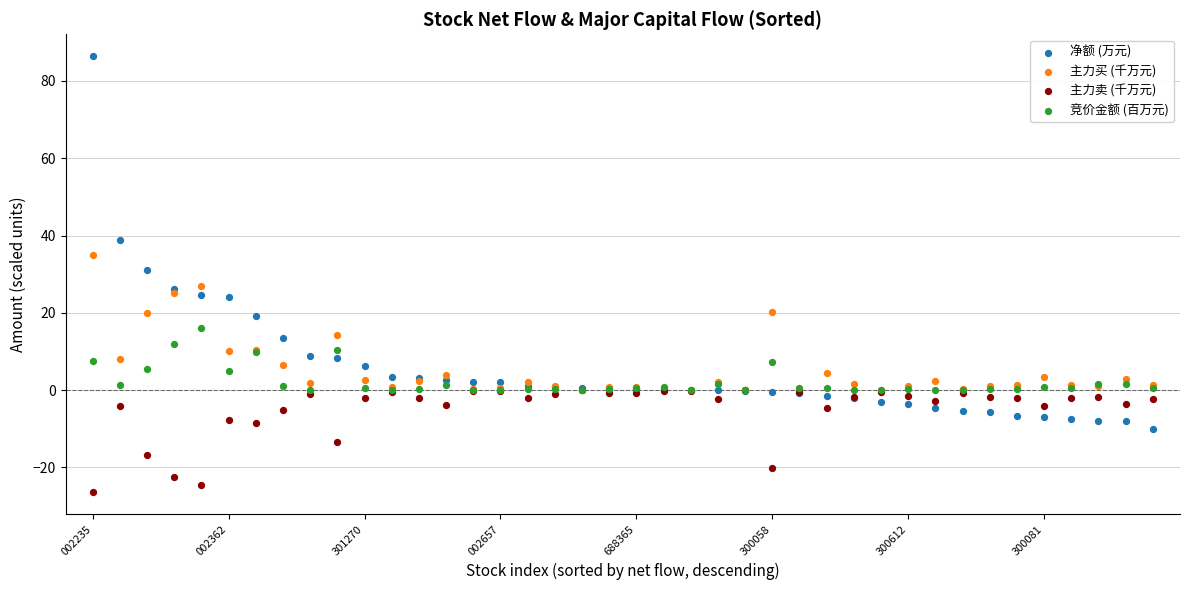

Which series has the widest spread of Y values?

净额 (万元)